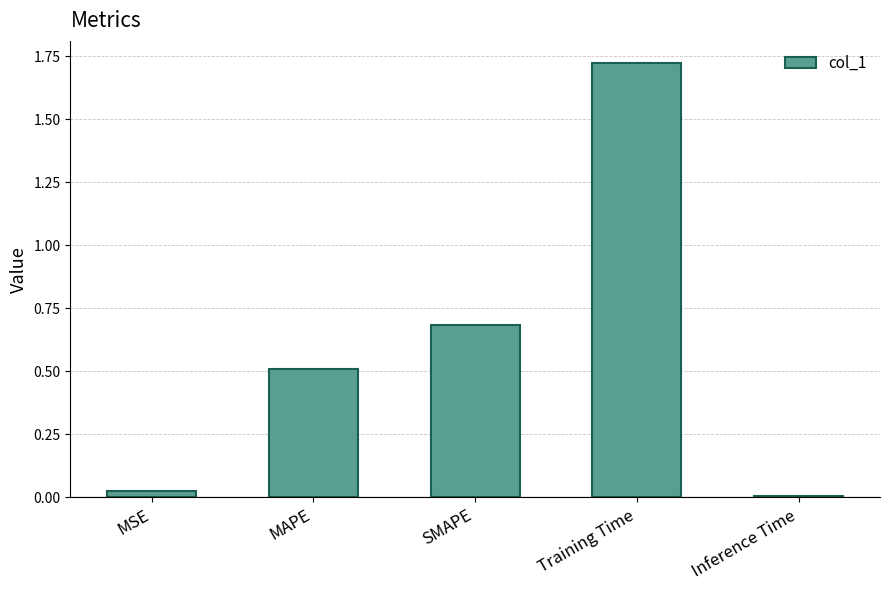

Rank the categories by value from lowest to highest.

Inference Time, MSE, MAPE, SMAPE, Training Time